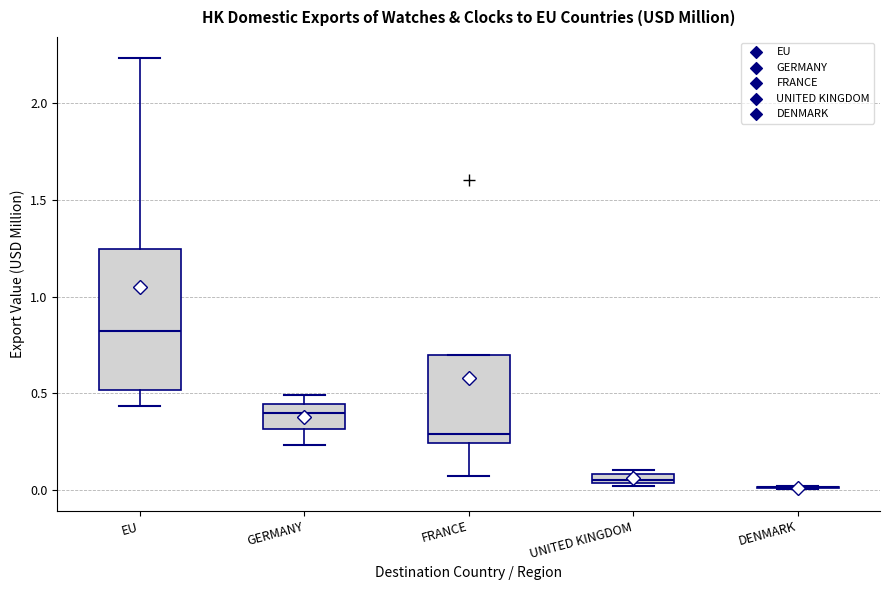

Which box is the tallest, from its lower edge to its upper edge?

EU